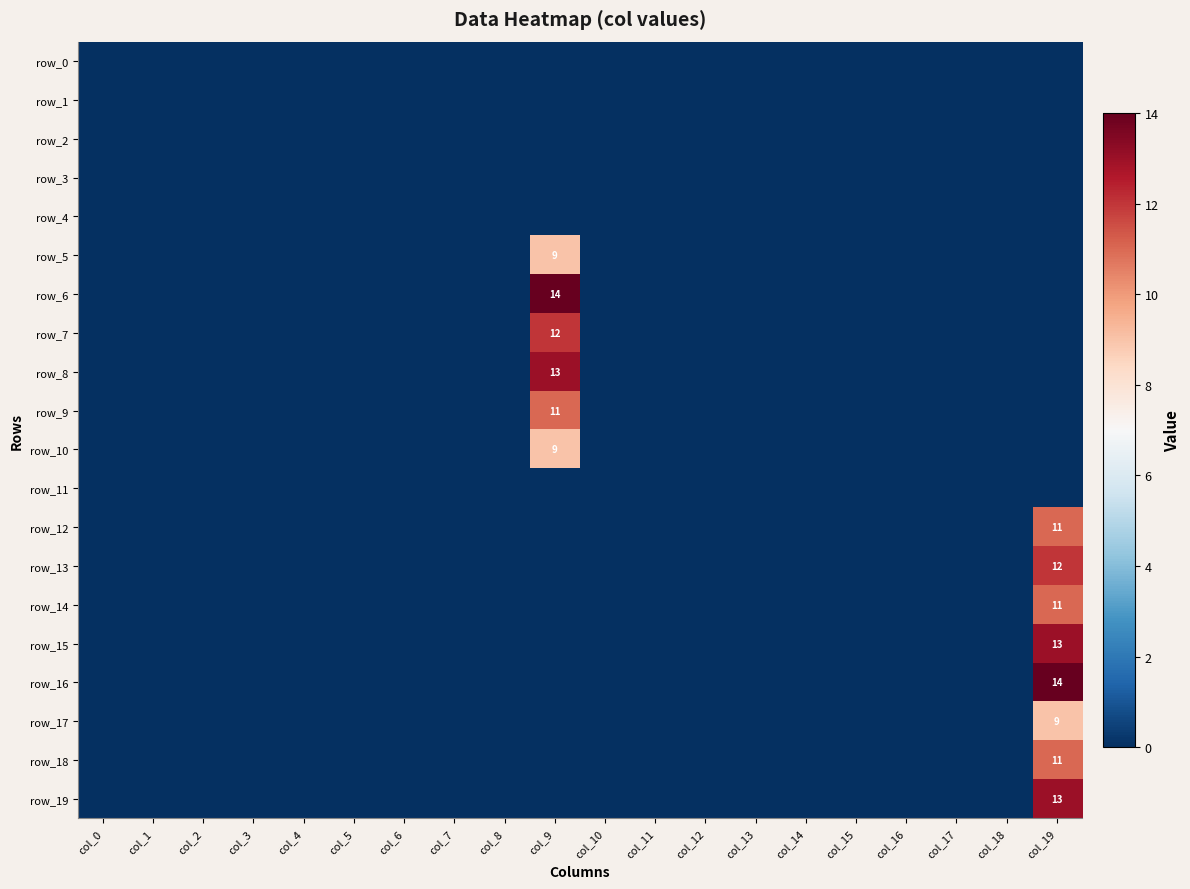

Which category has the highest value in the row_15 series?

col_19